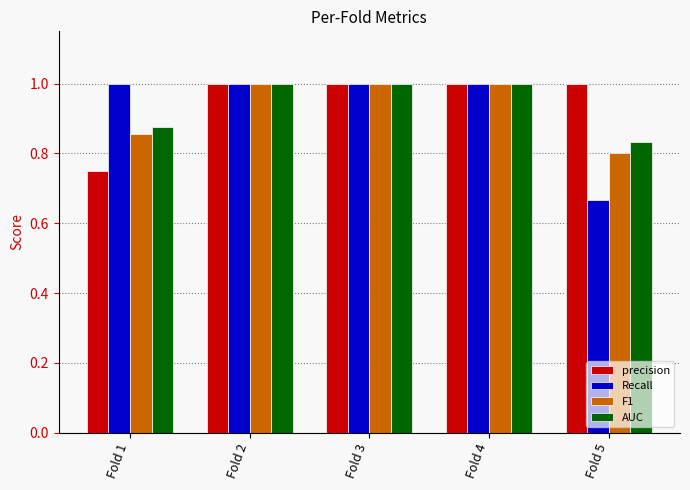

At how many categories does at least one series exceed 0?

5